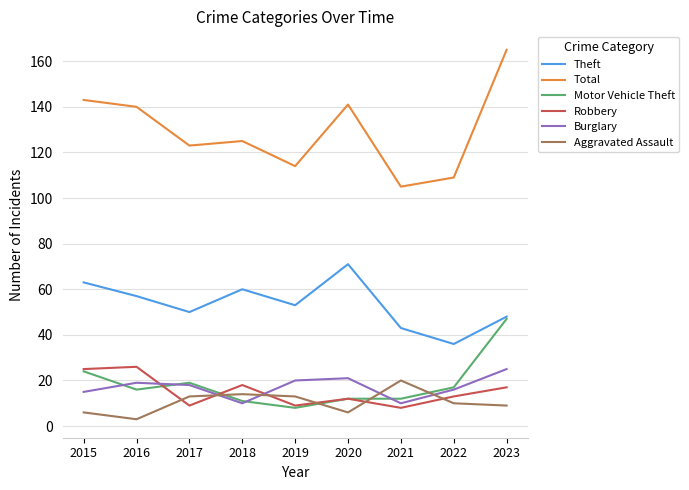

Reading left to right, transcribe all the data shown in this chart.

Theft: 63	57	50	60	53	71	43	36	48
Total: 143	140	123	125	114	141	105	109	165
Motor Vehicle Theft: 24	16	19	11	8	12	12	17	47
Robbery: 25	26	9	18	9	12	8	13	17
Burglary: 15	19	18	10	20	21	10	16	25
Aggravated Assault: 6	3	13	14	13	6	20	10	9